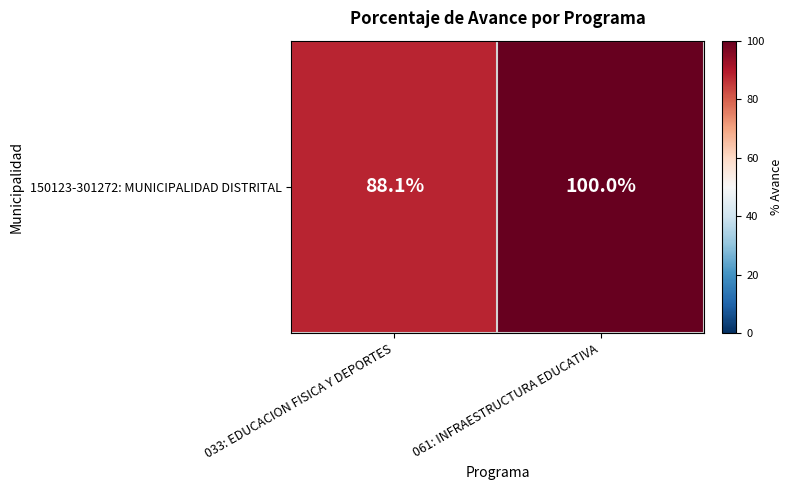

How many categories are shown in the chart?

2